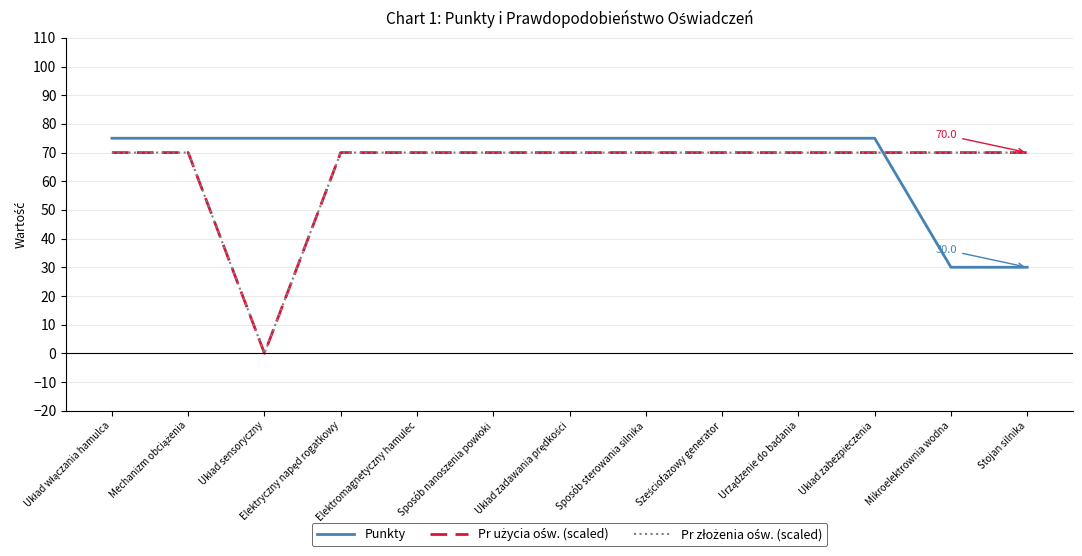

How many lines are shown in the chart?

3